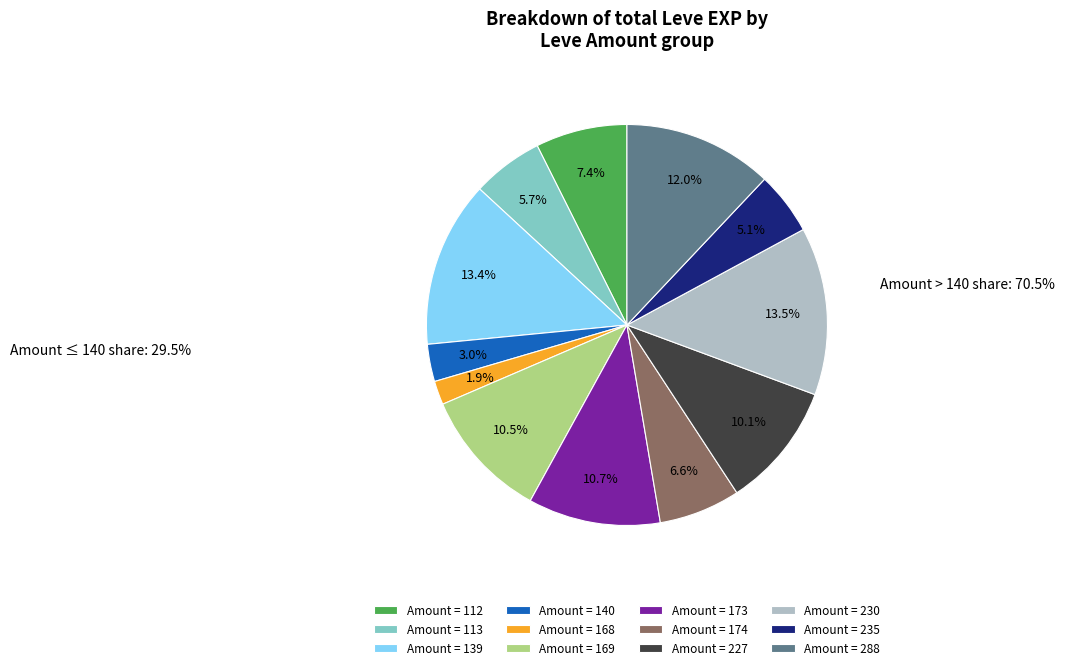

How many segments does this pie chart have?

12